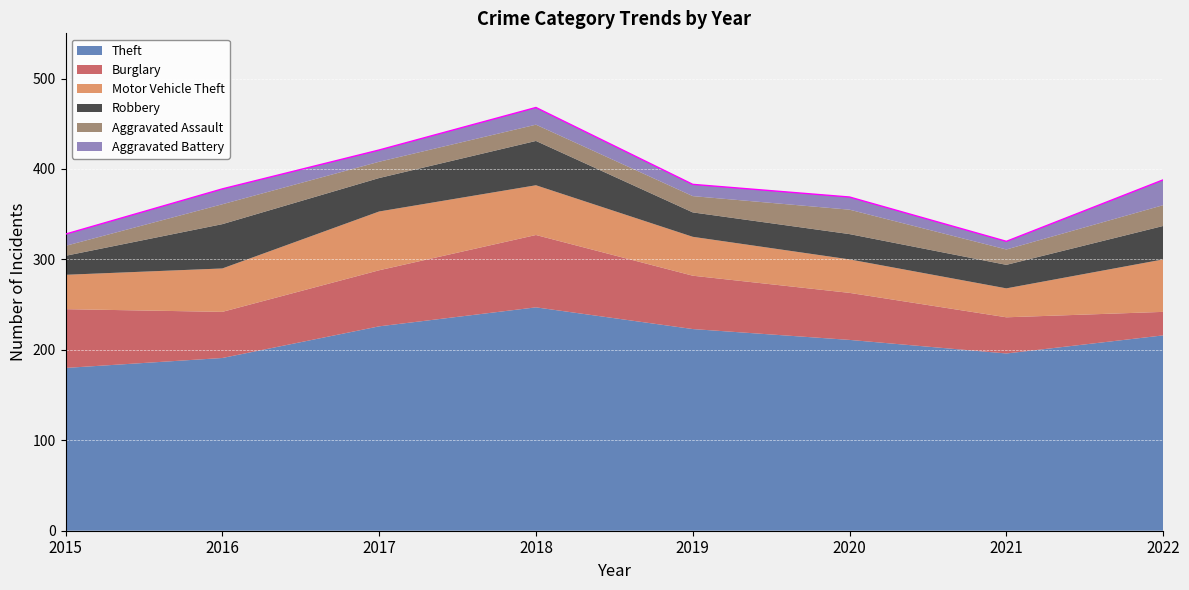

What are all the series names shown in the legend?

Theft, Burglary, Motor Vehicle Theft, Robbery, Aggravated Assault, Aggravated Battery